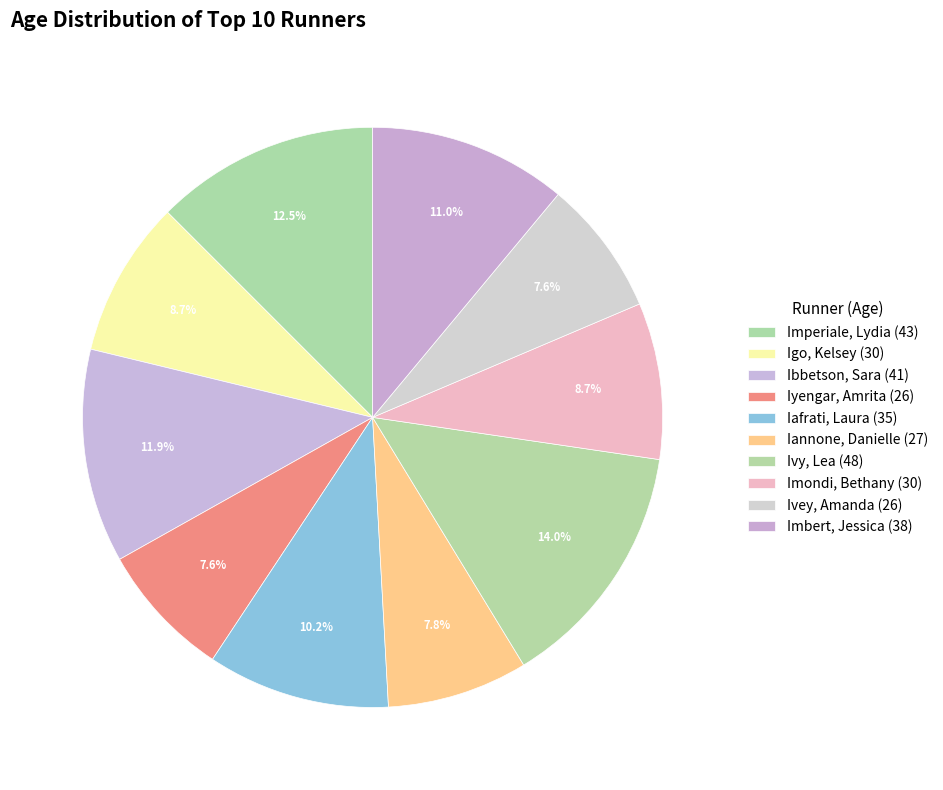

Which category has the biggest portion of the pie?

48